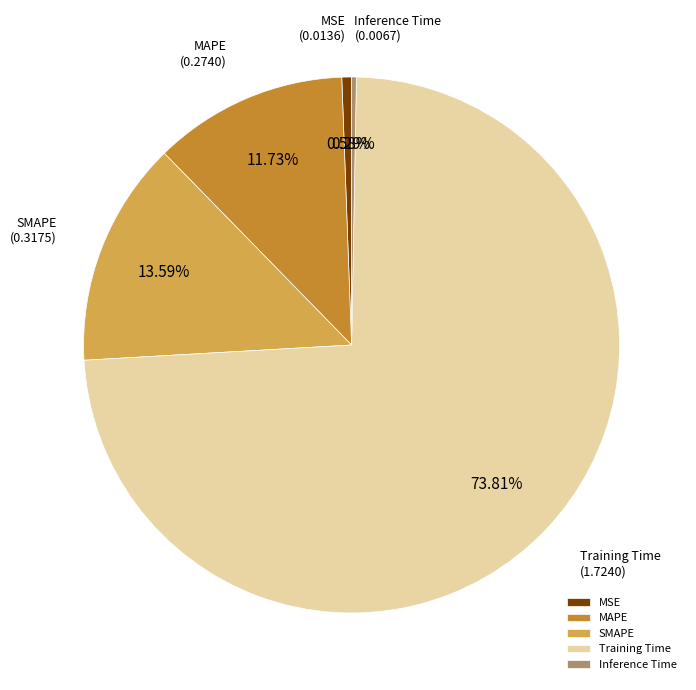

Which slice is the largest?

Training Time